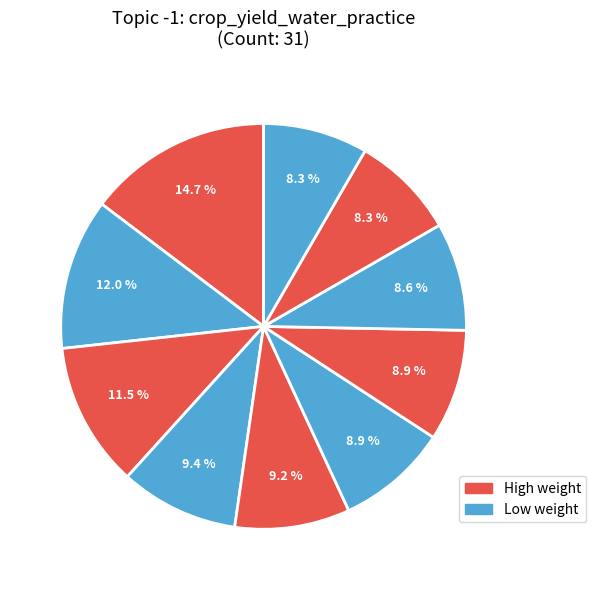

How many slices are in this pie chart?

10